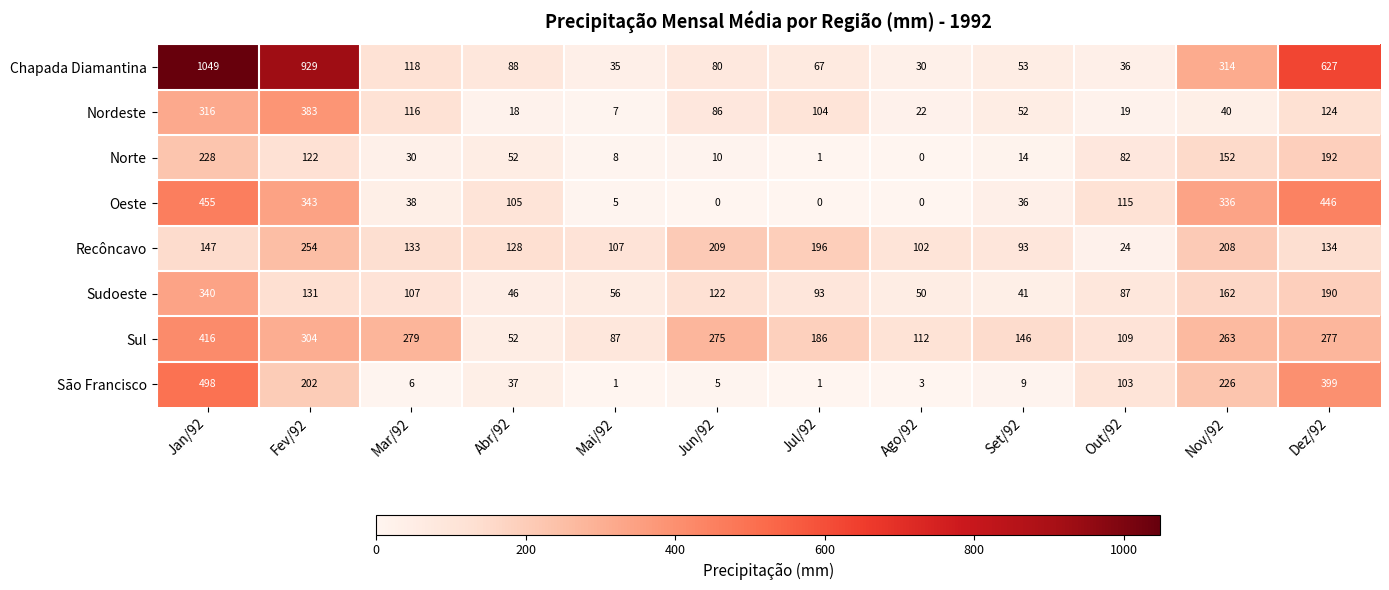

What is the difference between the highest and lowest values at Ago/92?

112